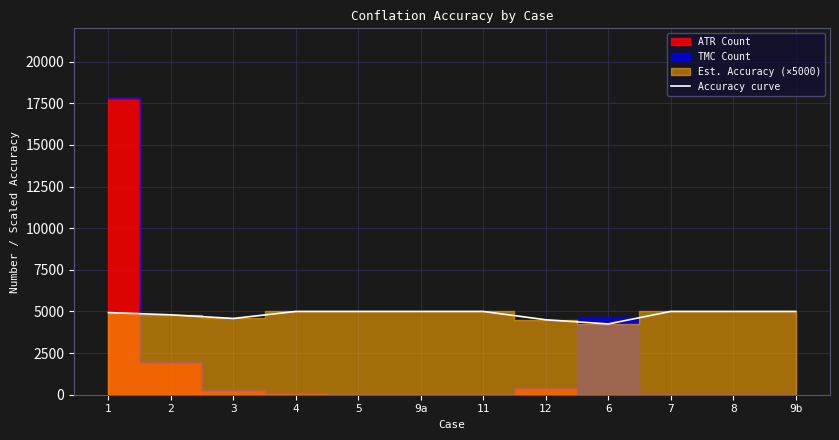

What is the maximum value for Accuracy curve?

5000.0